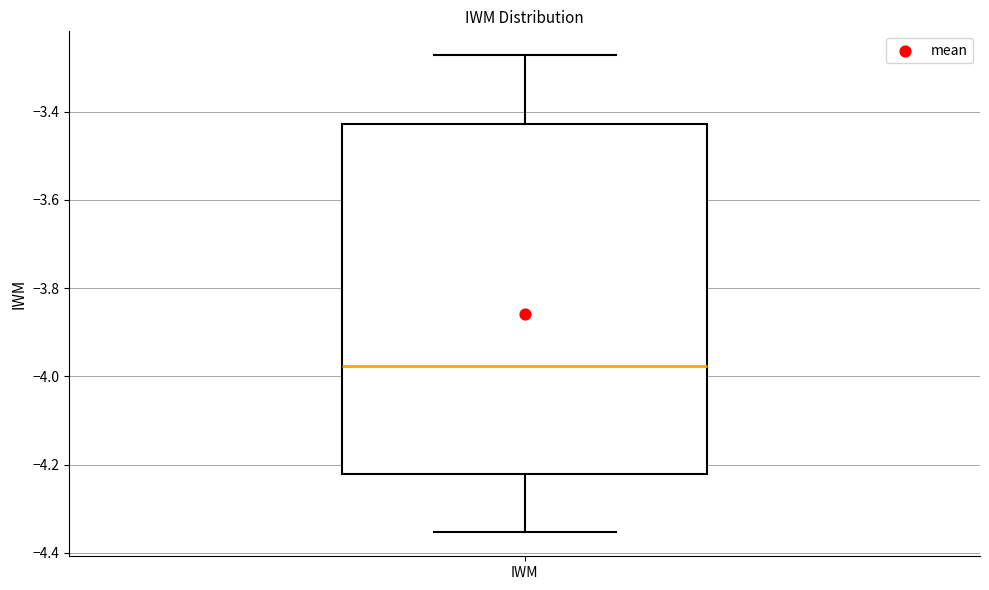

Where does the median line of the box for IWM sit on the y-axis? The values are not printed on the chart, so give them approximately, as read against the axis.

-3.98